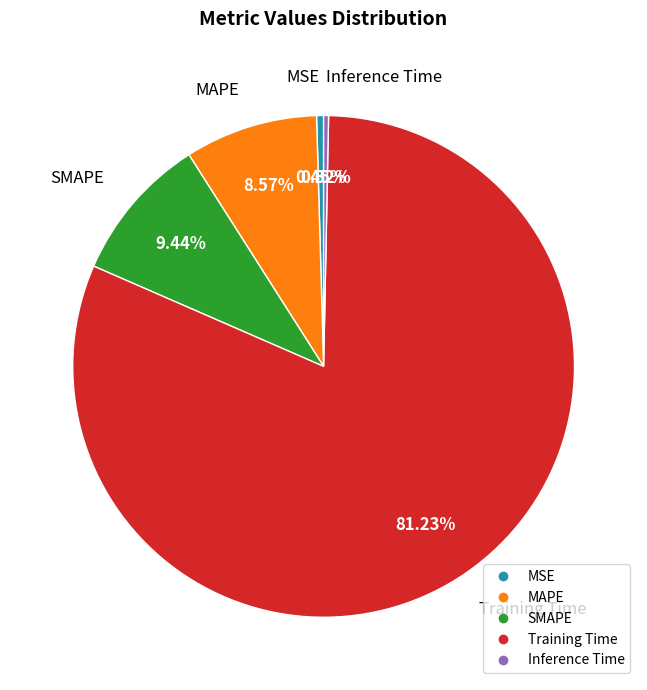

Which slice is the largest?

Training Time